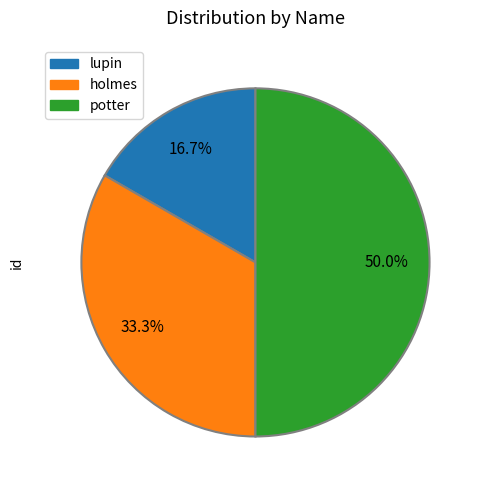

Which category has the smallest portion of the pie?

lupin